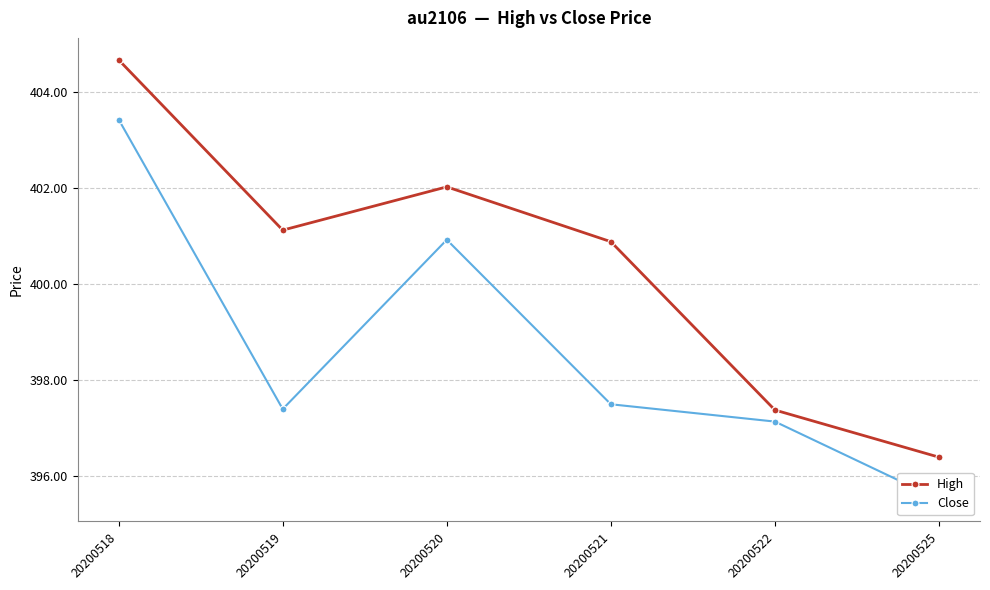

True or false: Close and High cross at least once.

False